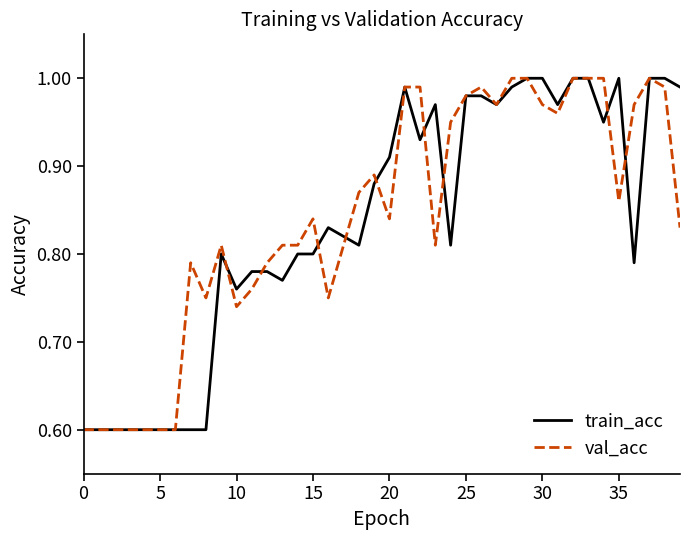

What is the minimum value shown in the chart?

0.6